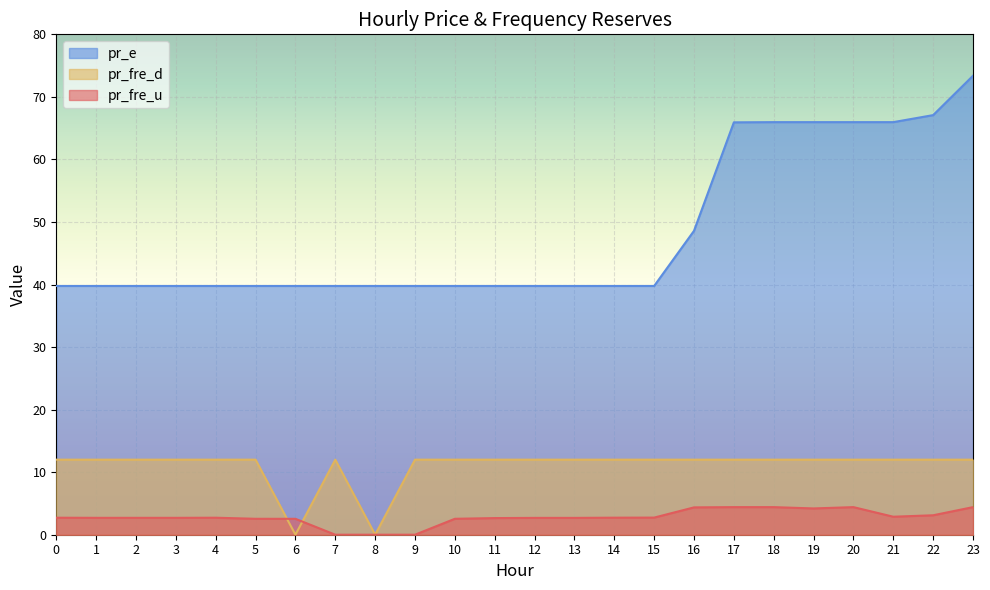

Between 8 and 15, which series saw the biggest shift?

pr_fre_d